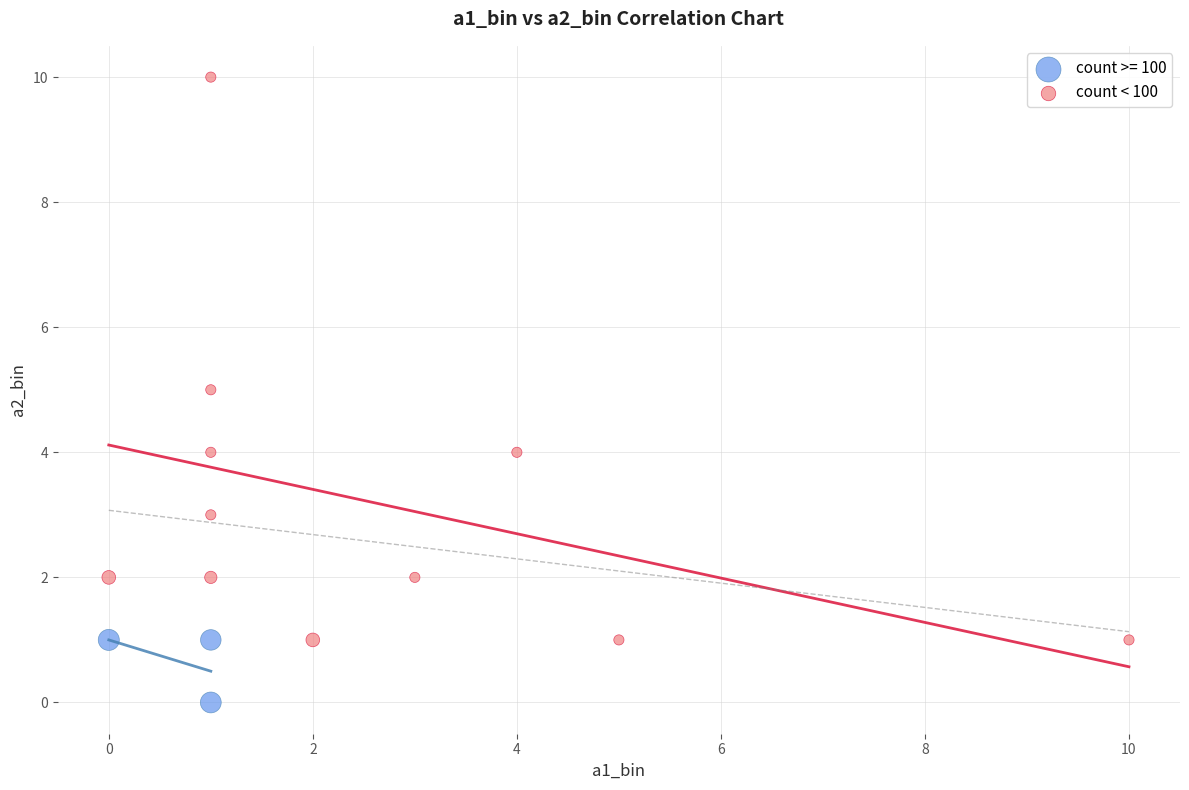

Which series has the largest Y range (max minus min)?

count < 100